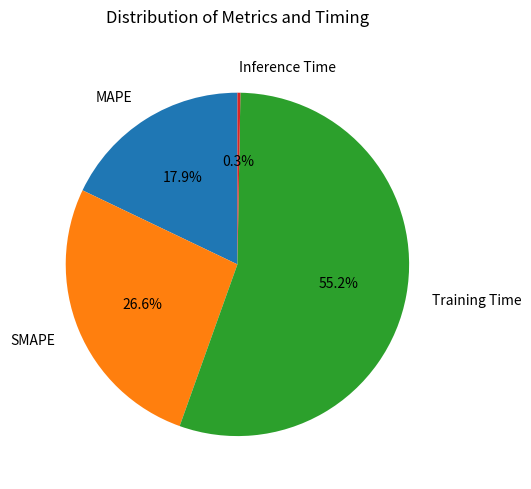

Which category has the biggest portion of the pie?

Training Time